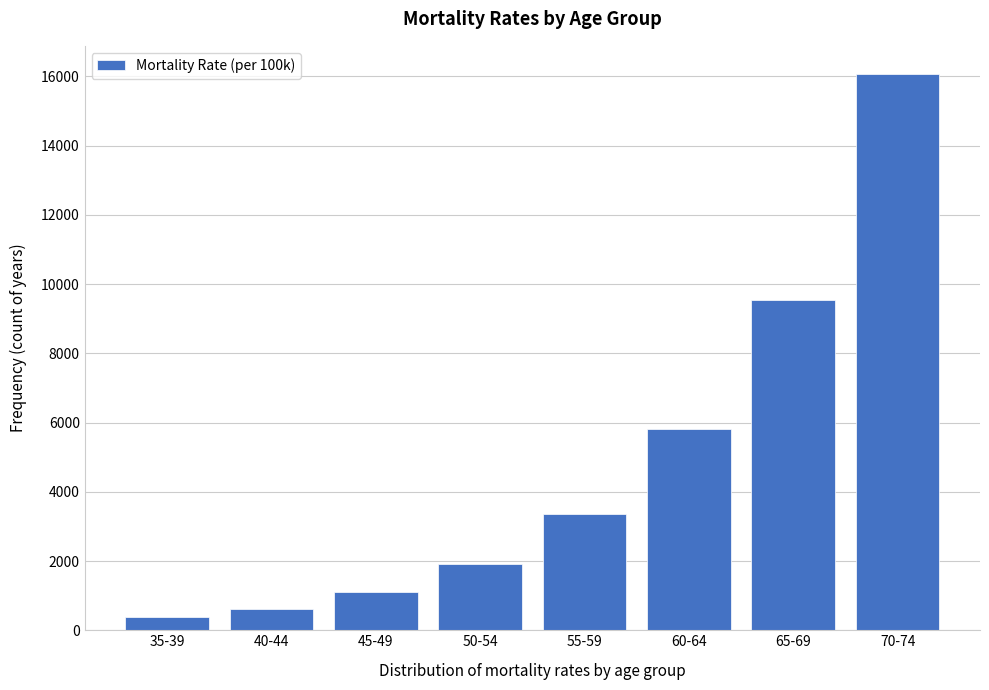

Reading left to right, what are all the values shown in this chart?

375.5	621.1	1093.4	1921.9	3365.9	5802.2	9540.5	16074.8